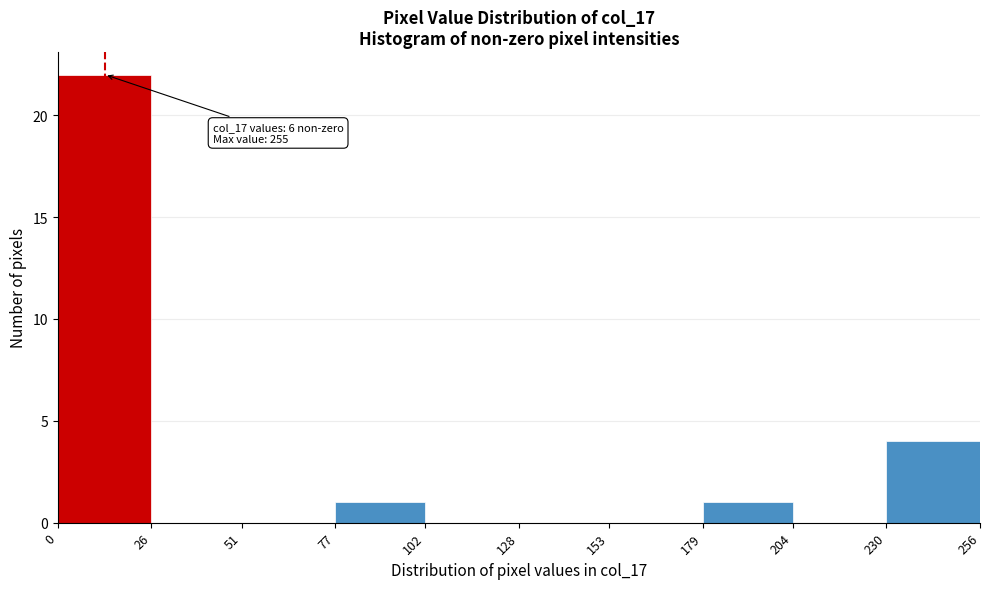

Which range on the x-axis has the tallest bar?

0 to 26